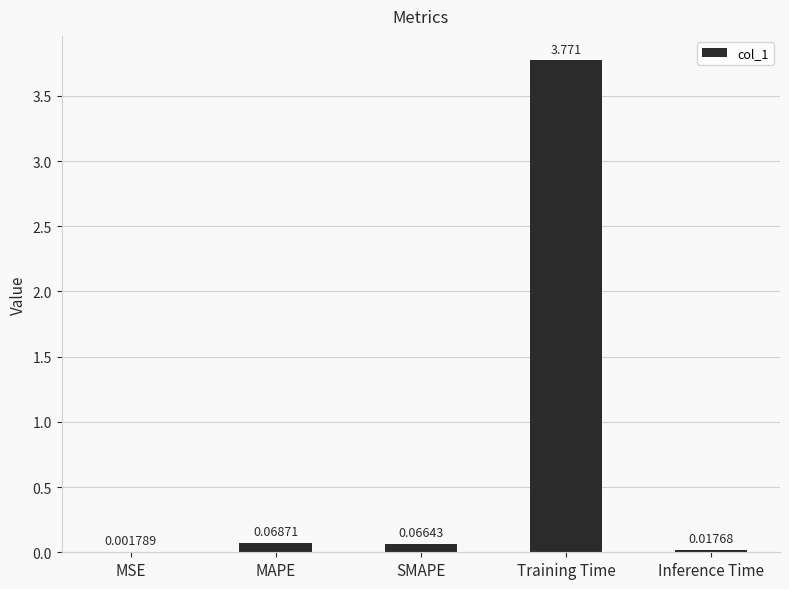

At which category does the chart reach its peak across all series?

Training Time